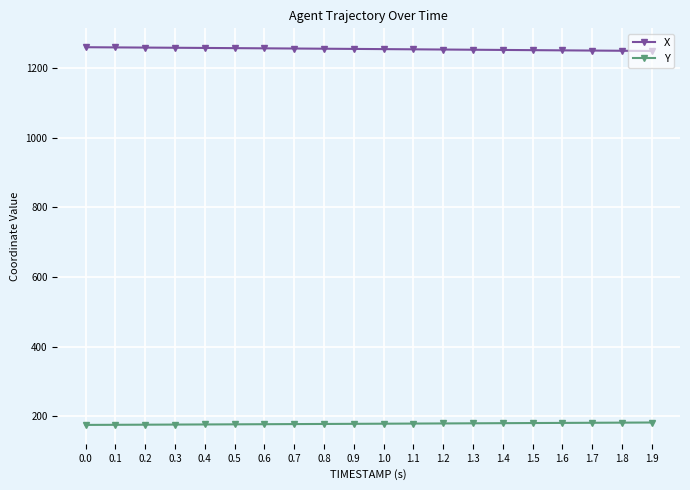

Which series has the largest total across all categories?

X